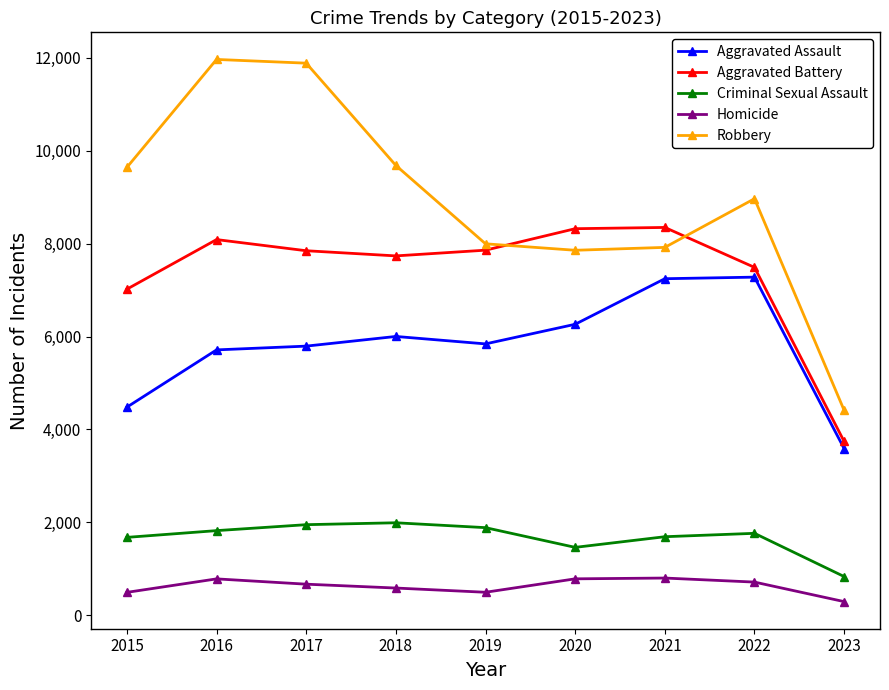

The Homicide series shows 787 at 2020. True or false?

True